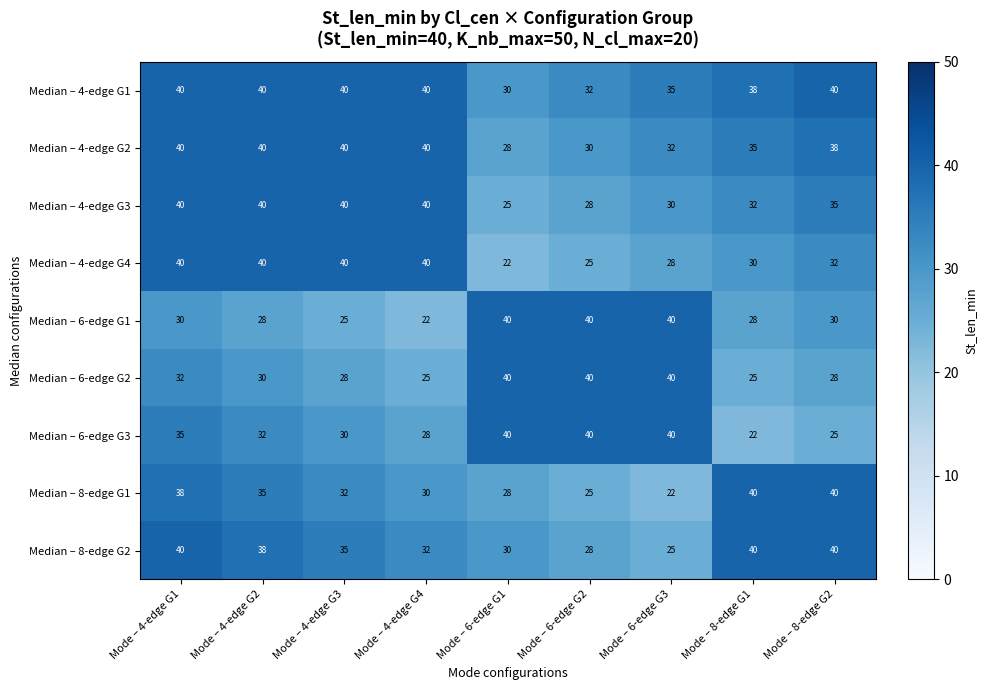

What is the sum of the Median – 8-edge G1 values at Mode – 8-edge G2 and Mode – 6-edge G1?

68